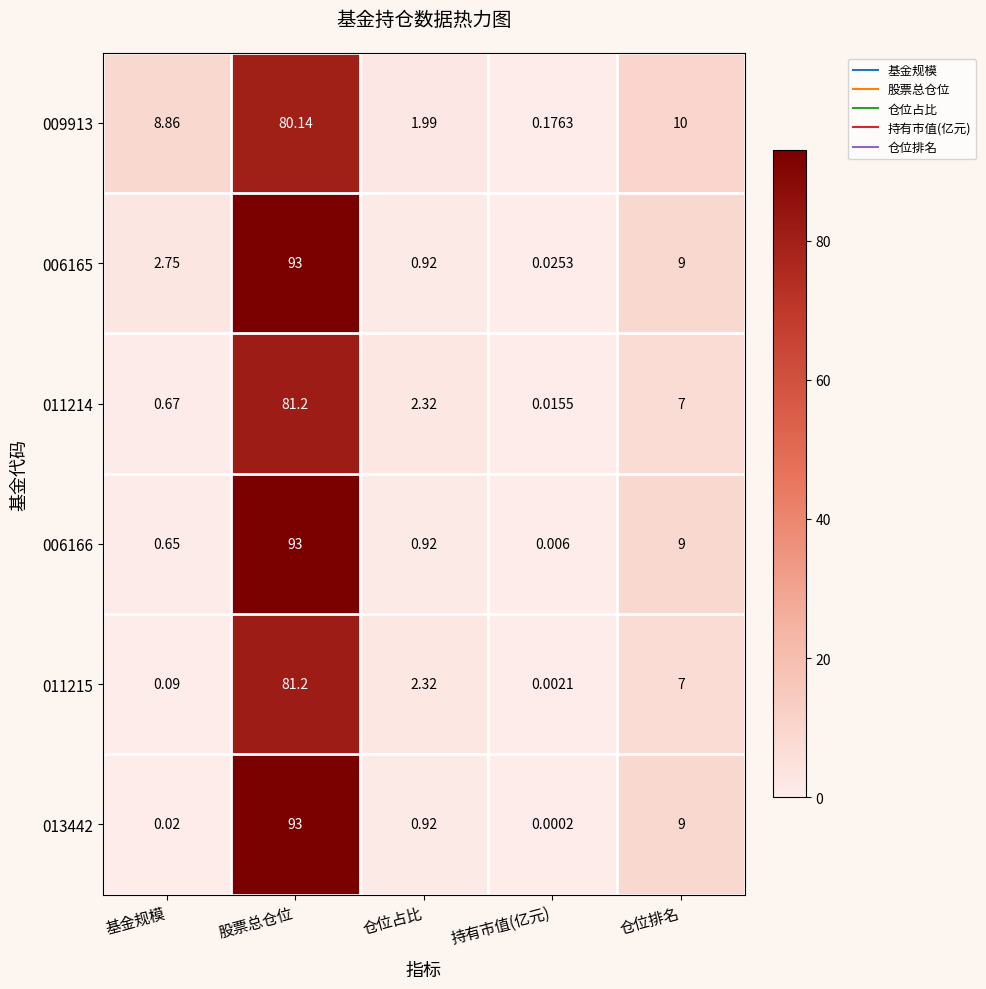

Which category has the highest value across all series?

股票总仓位